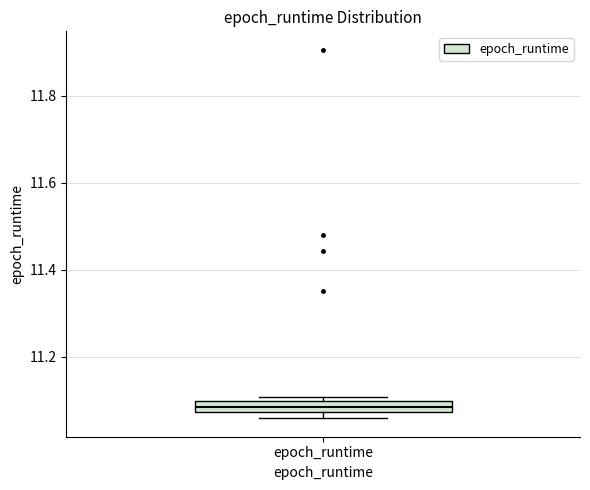

Where is the lower edge of the box for epoch_runtime on the y-axis? The values are not printed on the chart, so give them approximately, as read against the axis.

11.08